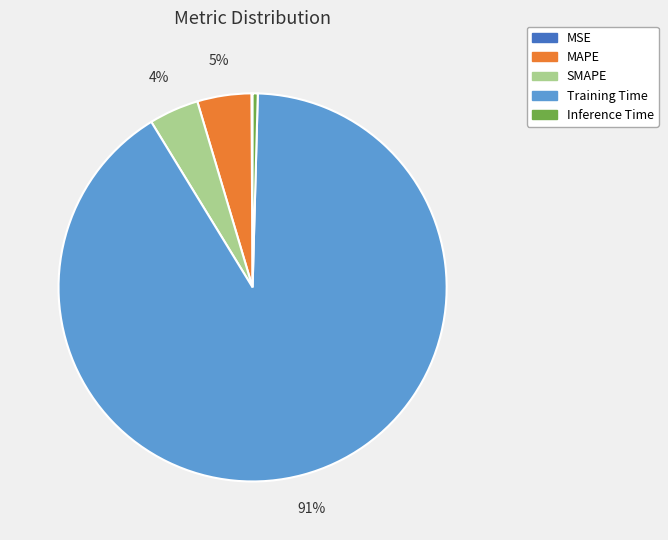

What is the largest slice in the pie chart?

Training Time